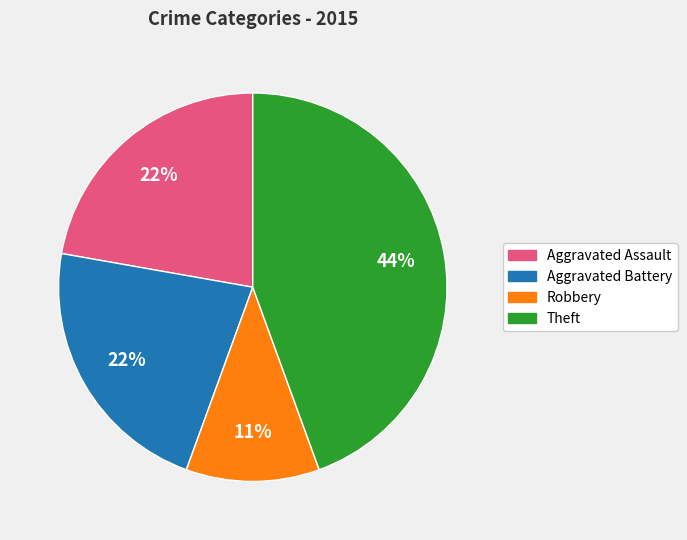

Does Theft account for over 50% of the chart?

No